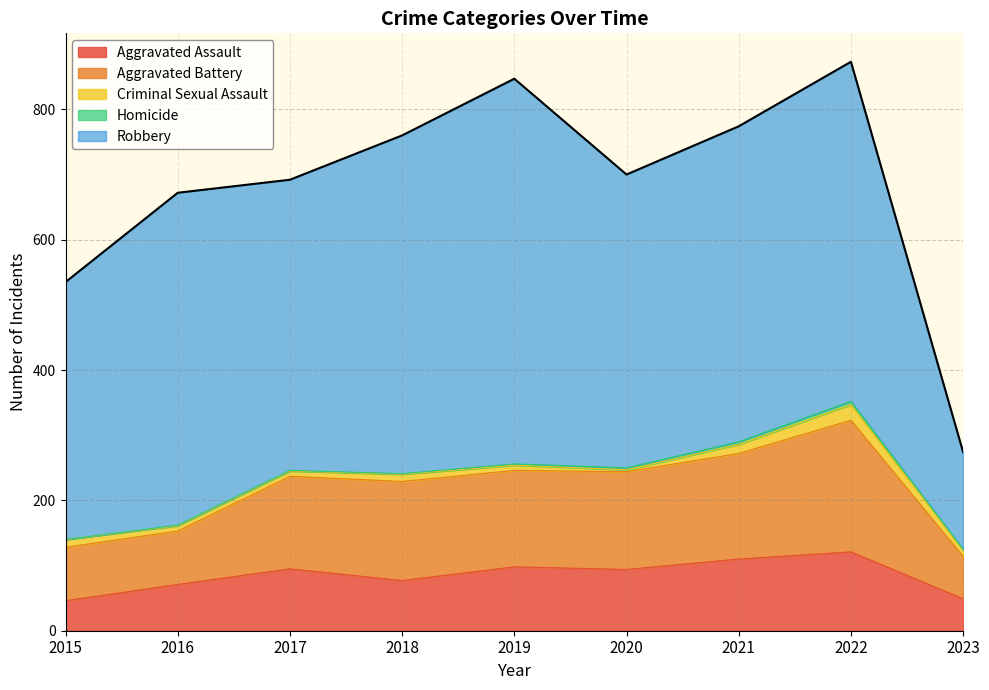

What are all the series names shown in the legend?

Aggravated Assault, Aggravated Battery, Criminal Sexual Assault, Homicide, Robbery